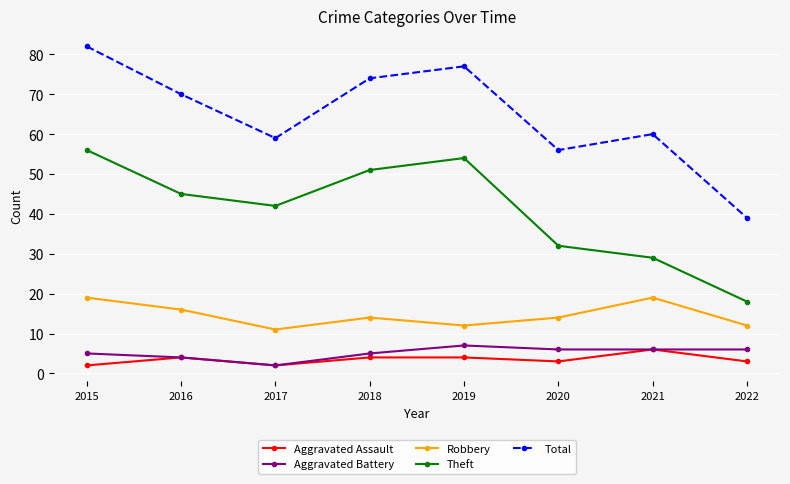

Is this an area chart (filled region under the line)?

No